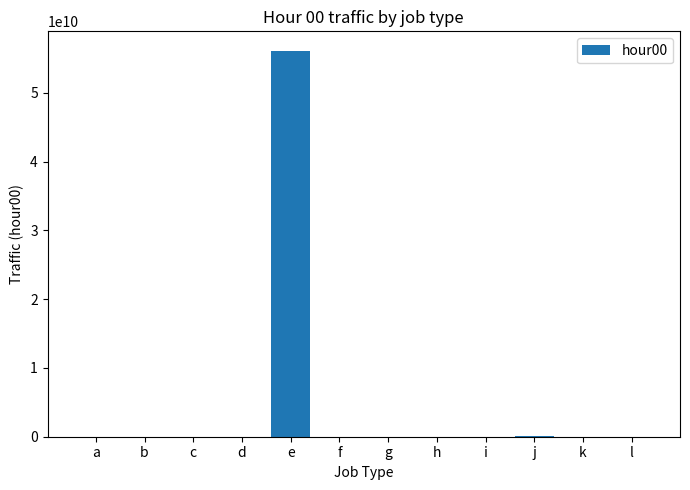

Which has a higher value, e or h?

e